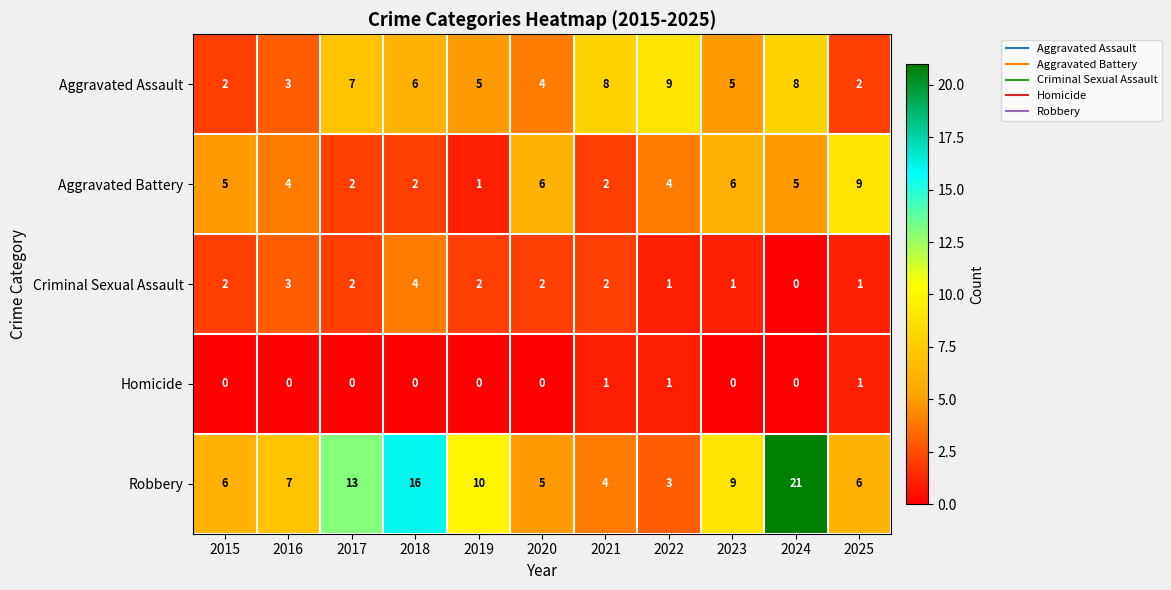

What is the greatest value displayed?

21